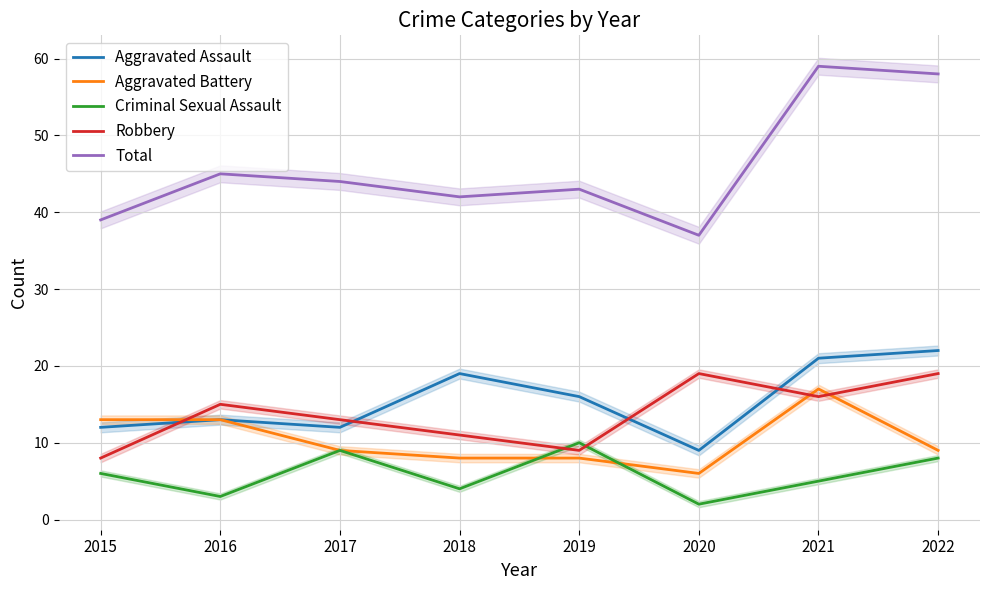

True or false: Total has more than 0 interior local peaks.

True